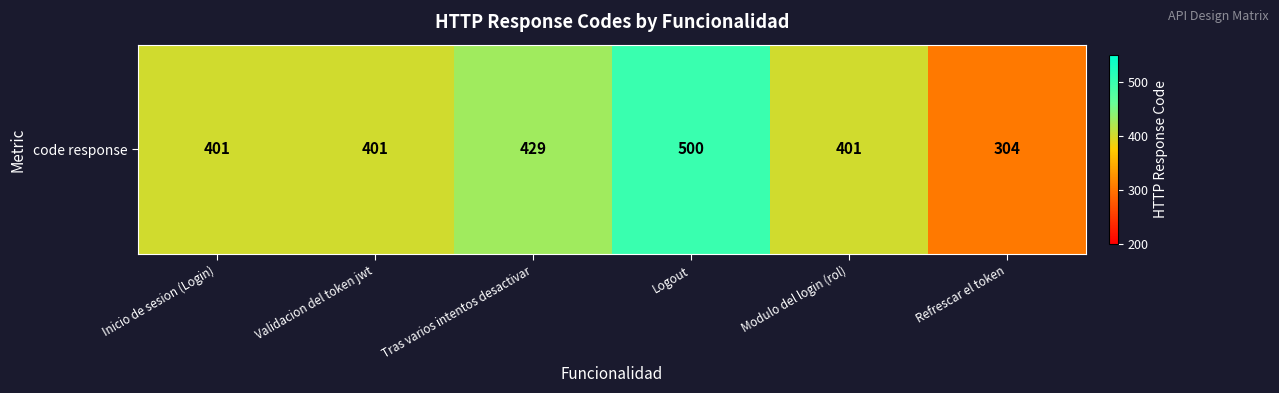

True or false: the data shows 429 at Tras varios intentos desactivar.

True